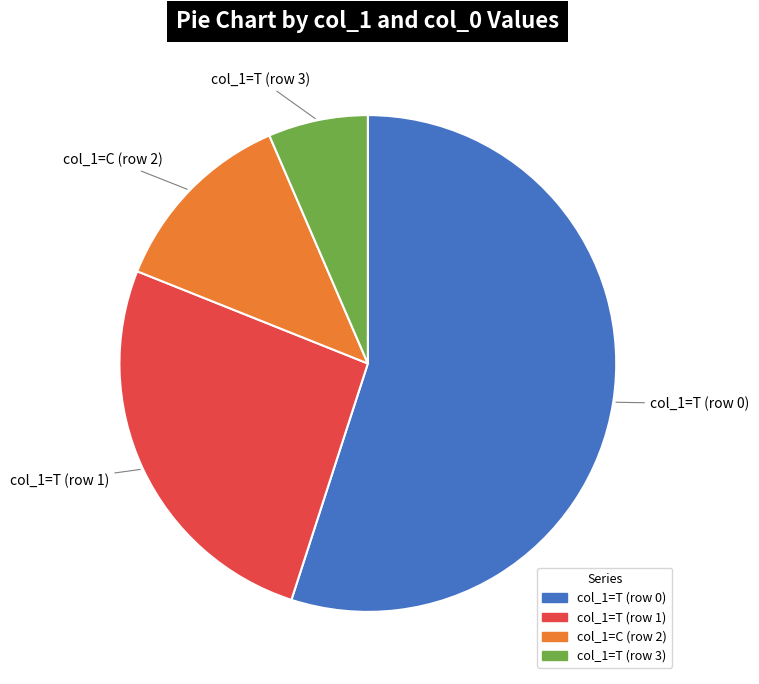

Is the sum of col_1=T (row 0) and col_1=T (row 1) greater than half?

Yes